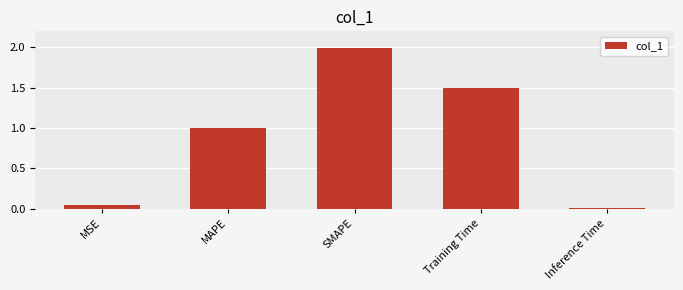

Are the bars horizontal?

No